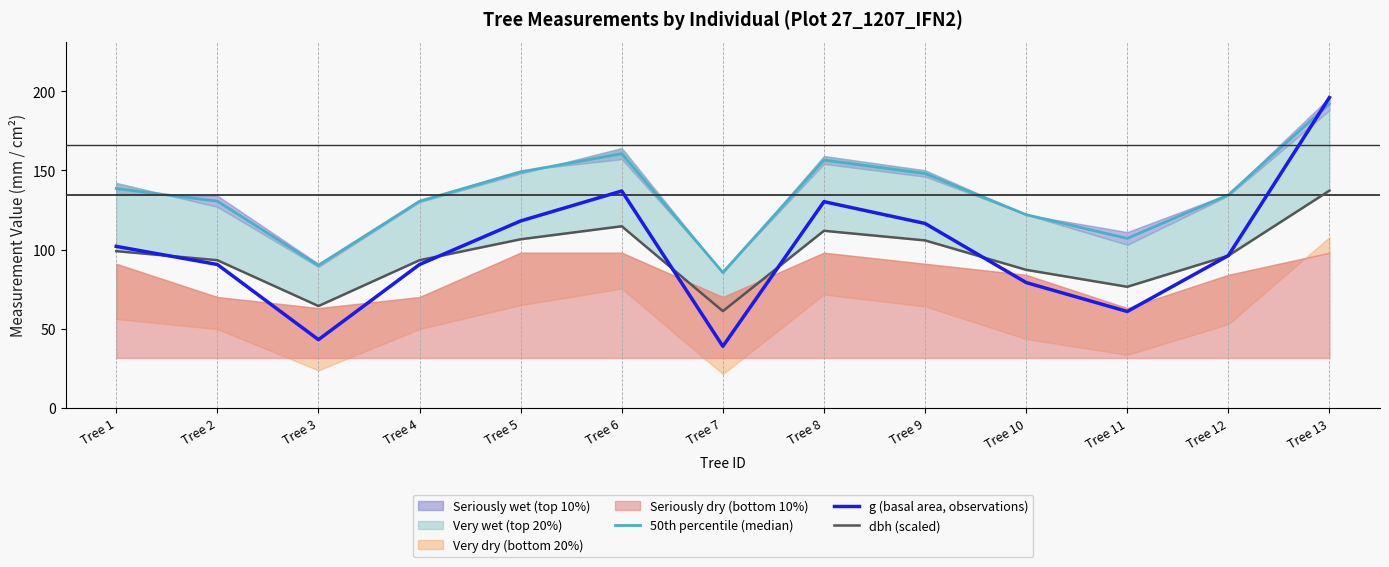

What is the lowest value of the g (basal area, observations) series?

38.9